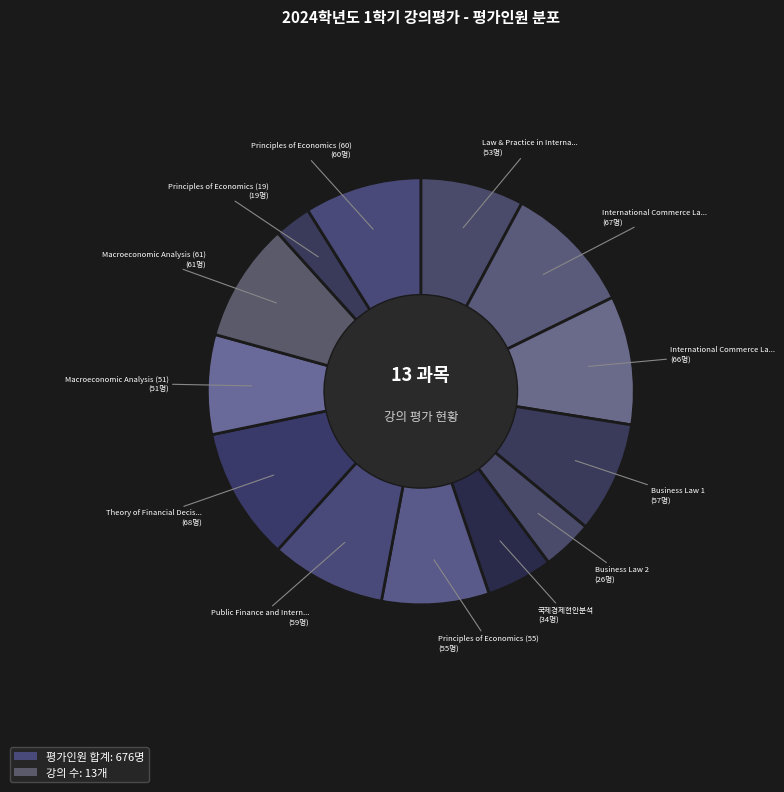

How many segments does this pie chart have?

13